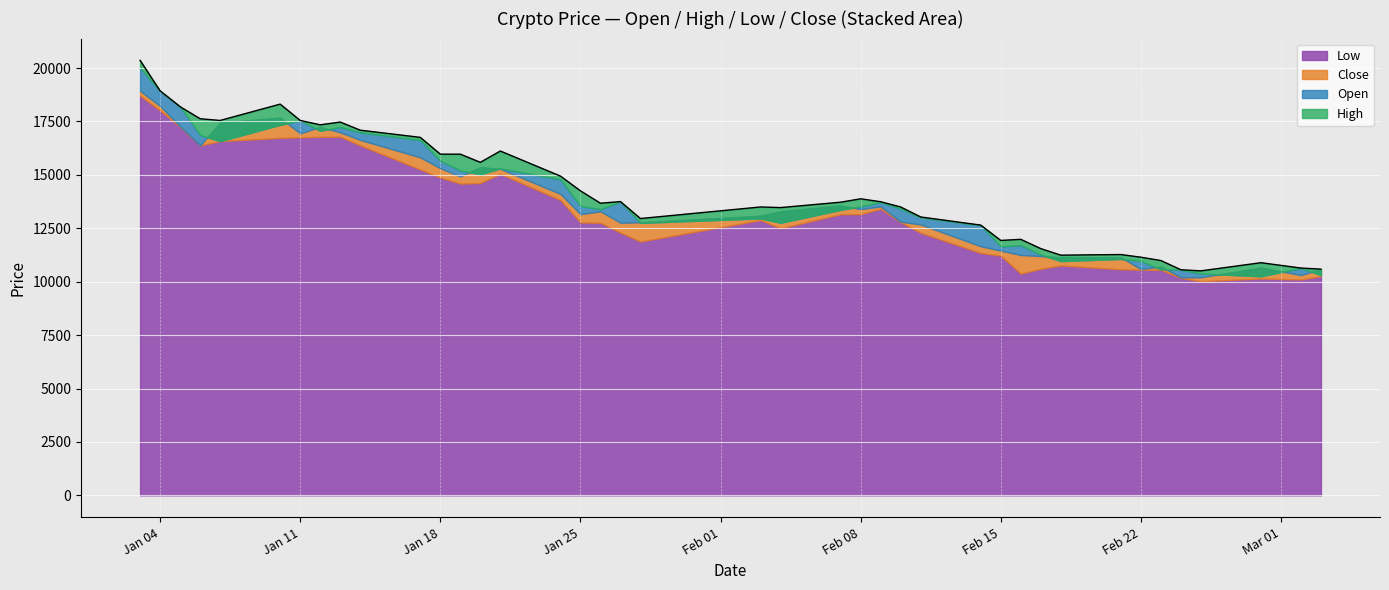

Is it true that High equals 15971 at 2022-01-19?

True